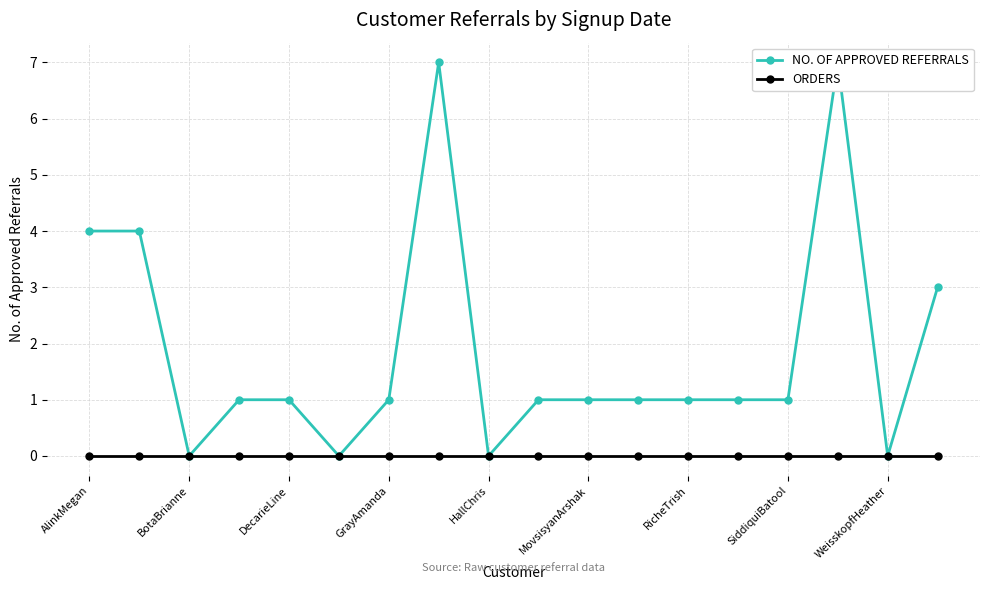

Which label corresponds to the smallest value in the chart?

BotaBrianne